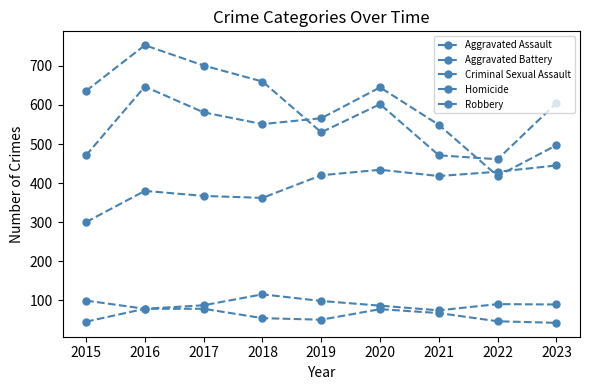

The value of Aggravated Assault at 2018 is 85. True or false?

False